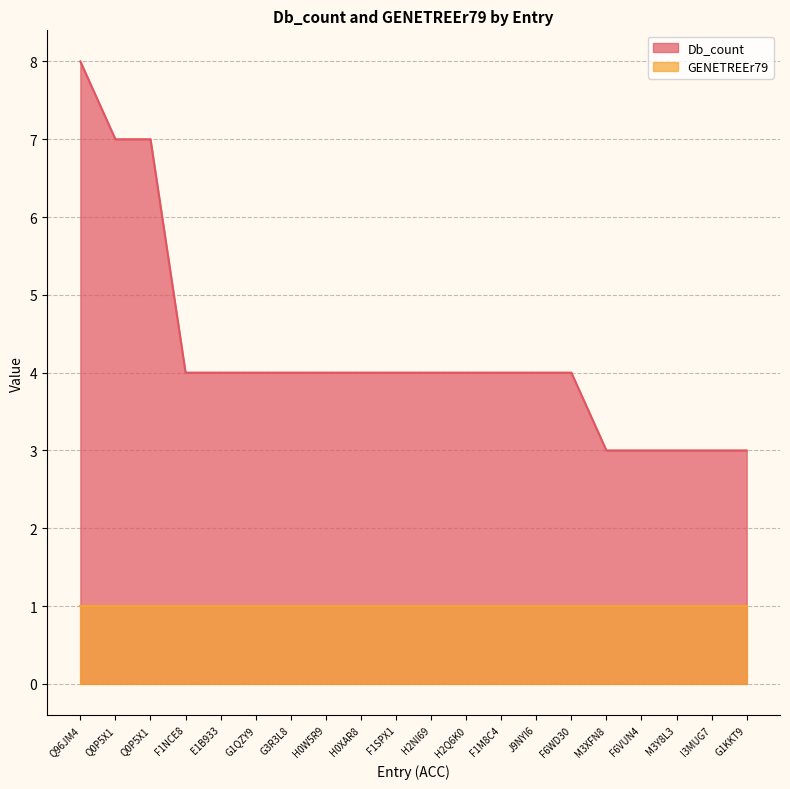

Does the chart display data point markers on the line(s)?

No